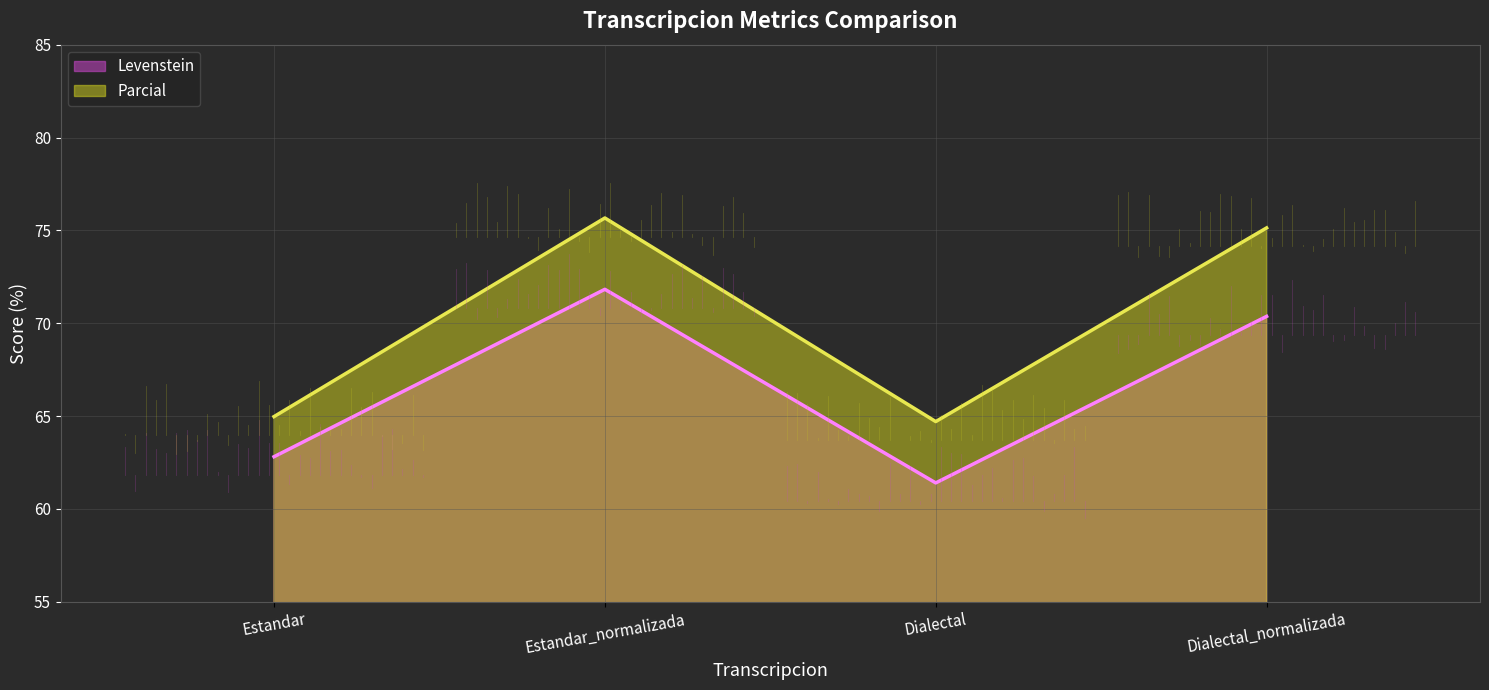

True or false: Parcial and Levenstein cross at least once.

False